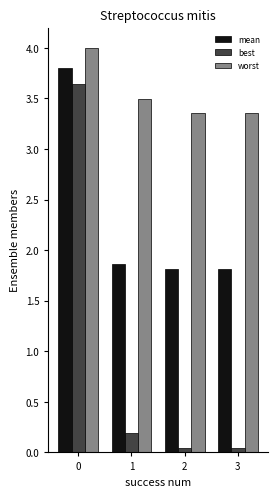

Is it true that worst equals 6.5 at 0?

False